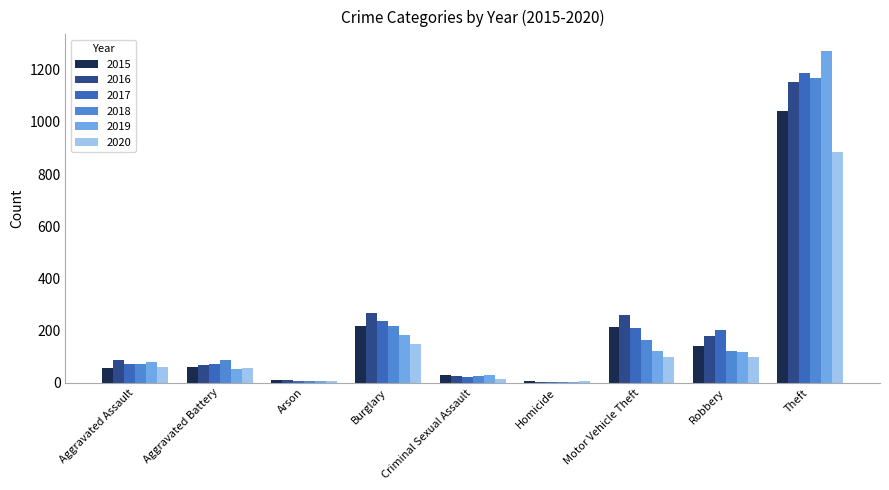

Where is 2017 nearest to the value 596?

Burglary